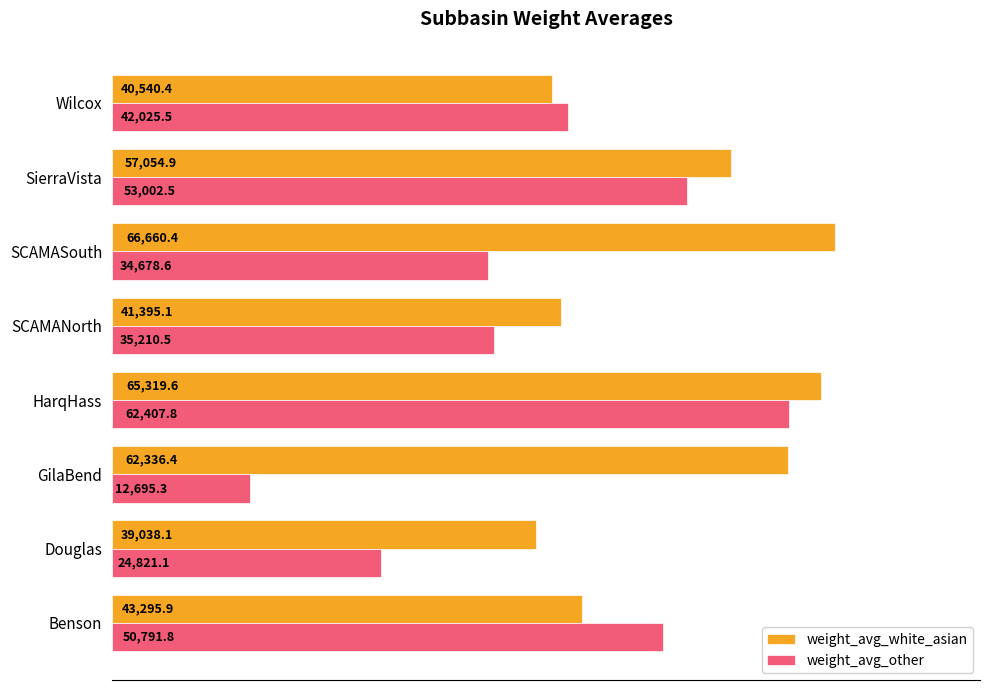

List the labels in order of weight_avg_other value, largest first.

HarqHass, SierraVista, Benson, Wilcox, SCAMANorth, SCAMASouth, Douglas, GilaBend